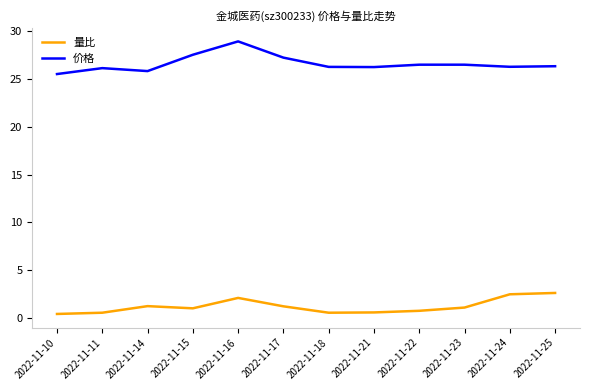

True or false: 量比 and 价格 intersect in this chart.

False